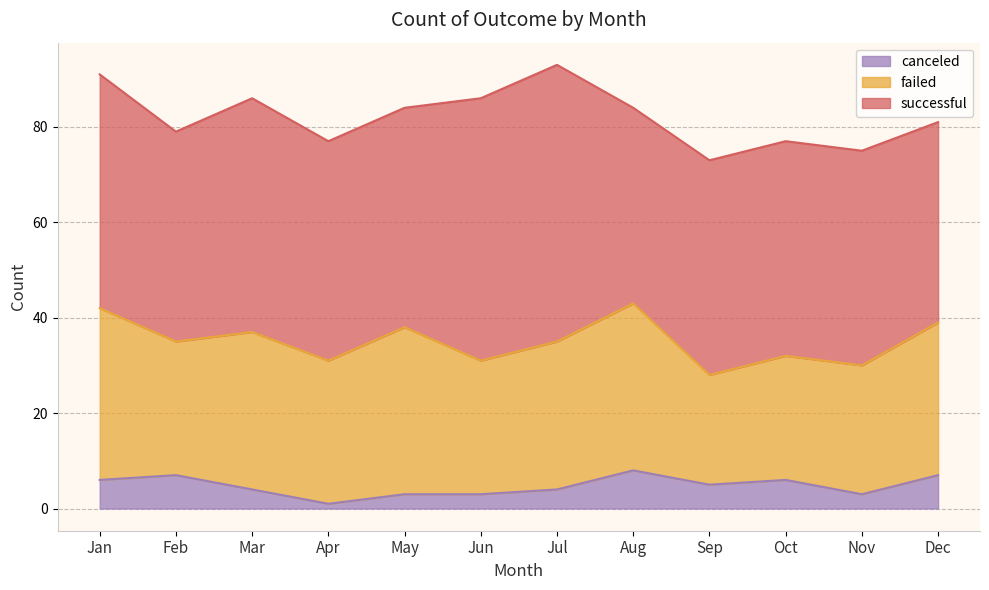

How many data points in canceled are above 5?

5